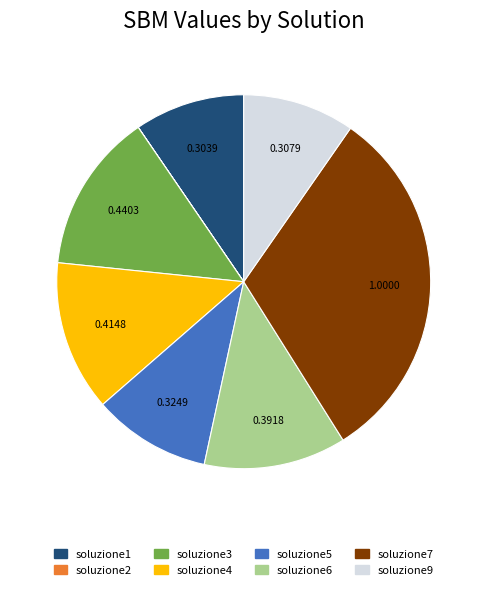

Is there any slice that represents more than half of the pie?

No